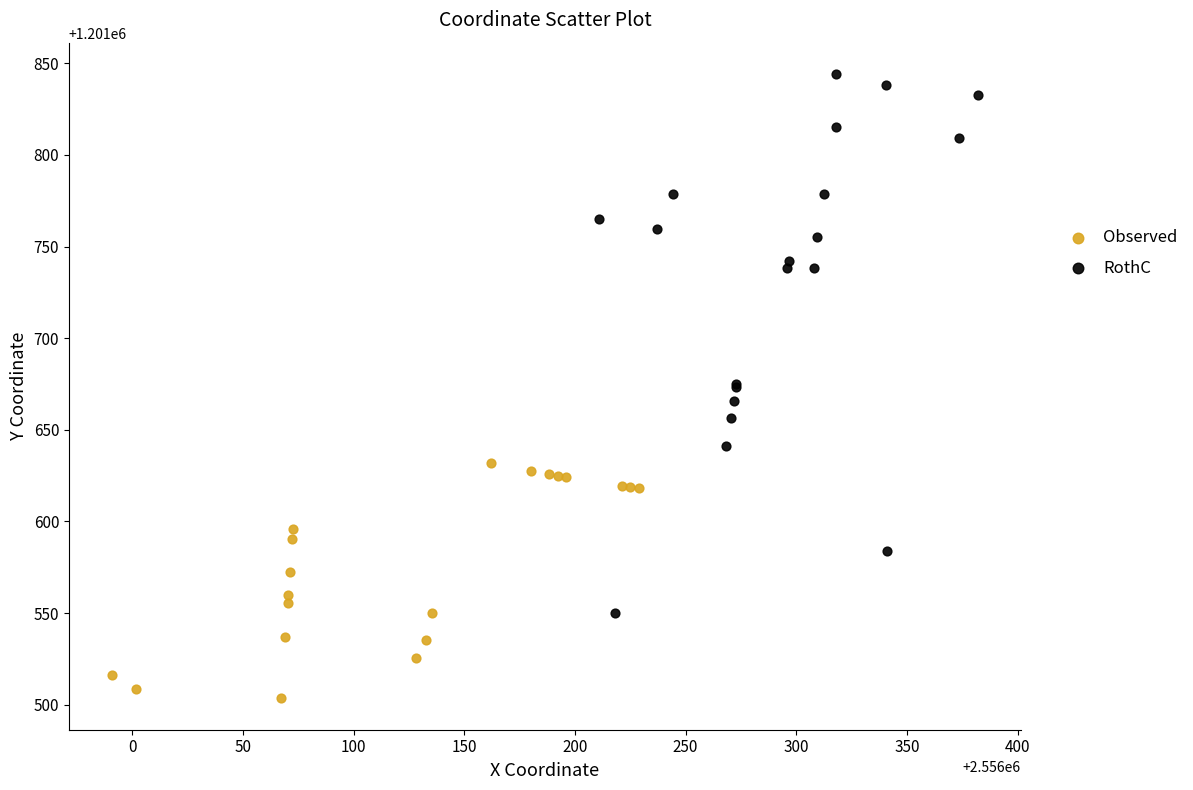

Which series contains the highest Y value?

RothC